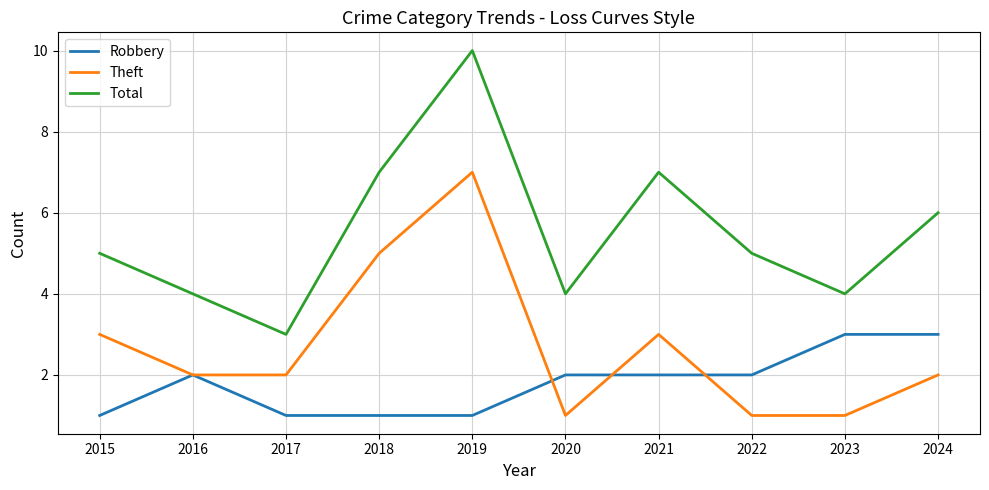

Reading left to right, extract all data points from this chart.

Robbery: 1	2	1	1	1	2	2	2	3	3
Theft: 3	2	2	5	7	1	3	1	1	2
Total: 5	4	3	7	10	4	7	5	4	6